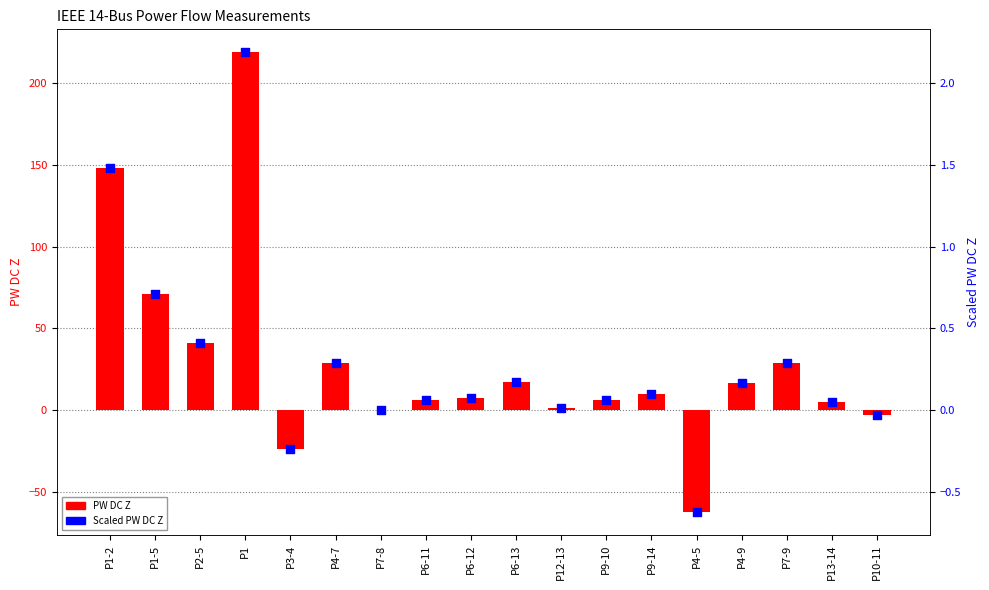

Is the value of PW DC Z at P1-2 greater than the value of Scaled PW DC Z at P1-2?

Yes